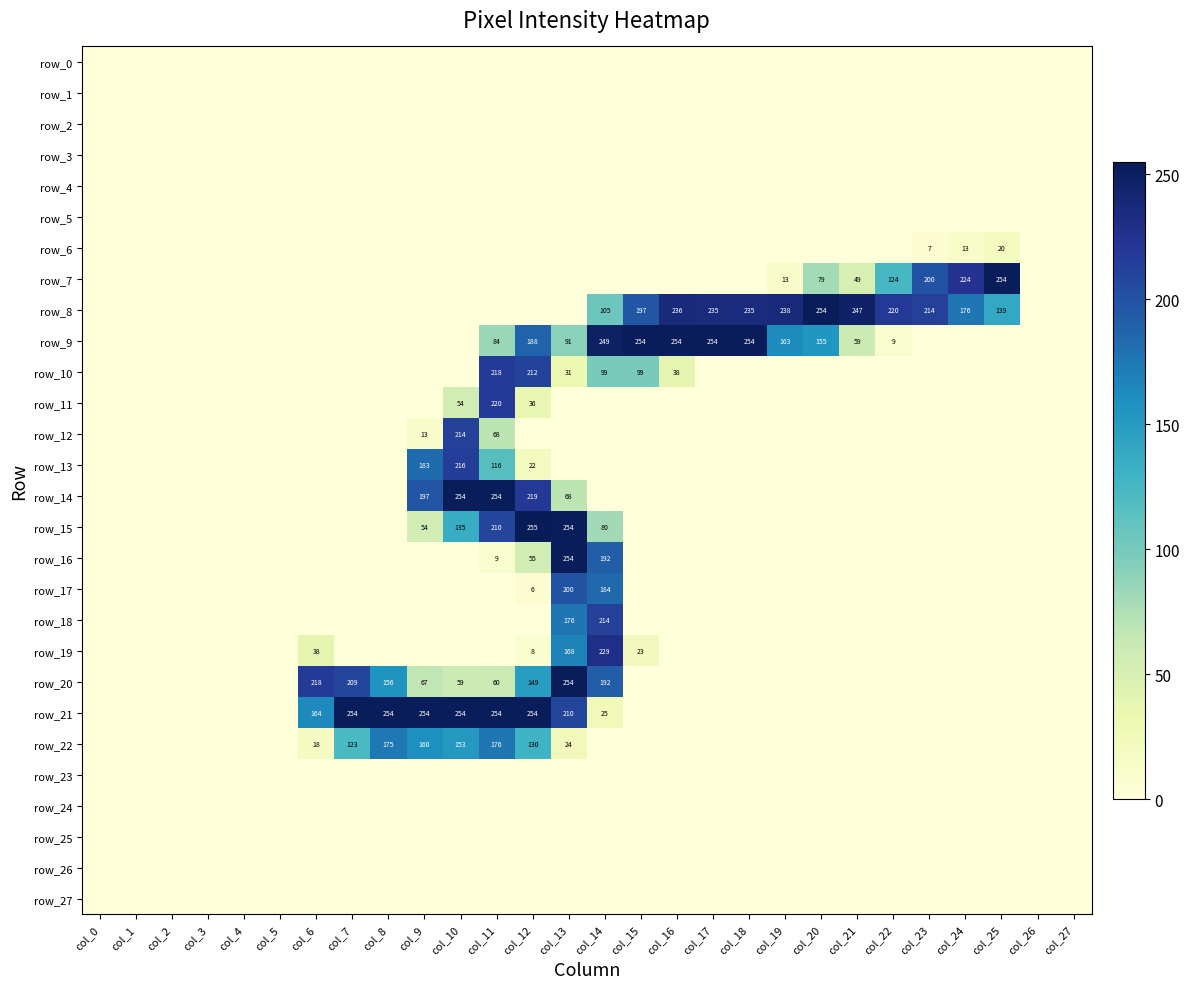

True or false: row_20 has a value of 0 at col_23.

True